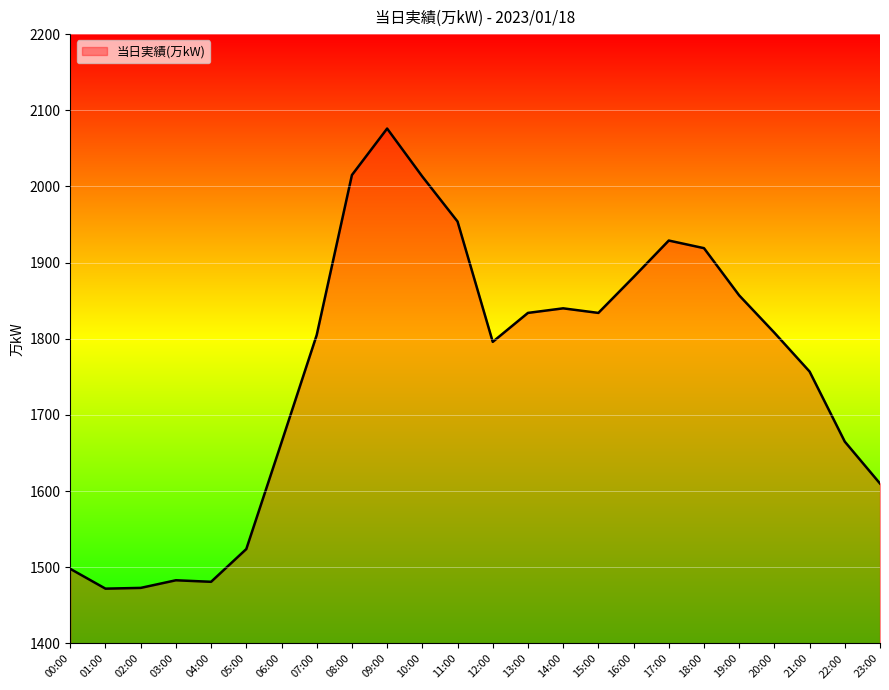

The value at 16:00 is 598. True or false?

False